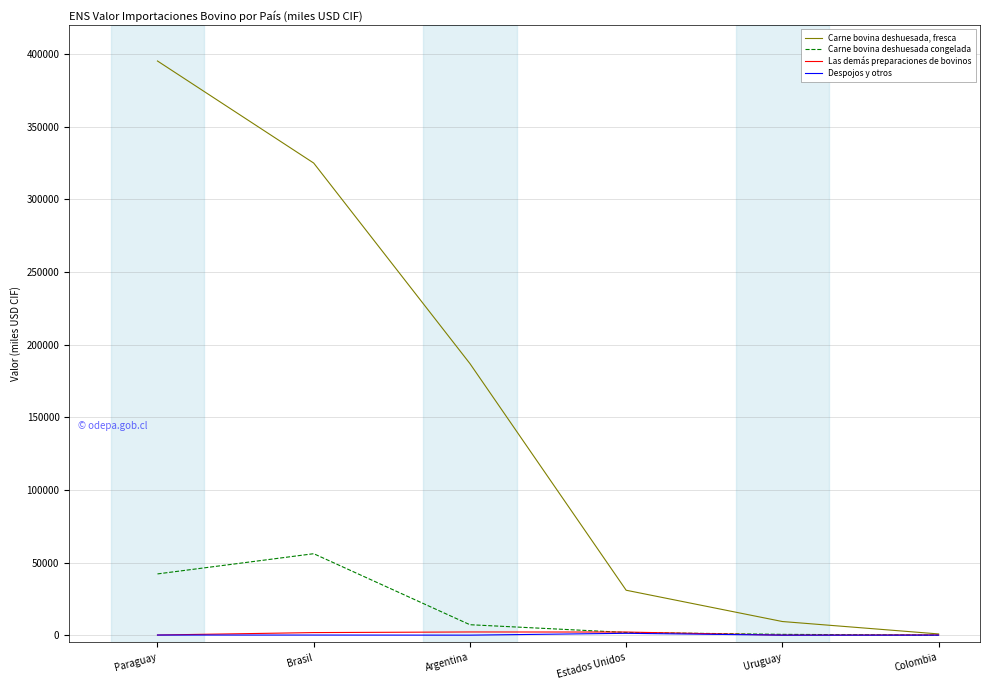

What is the difference between the maximum and minimum values in the Carne bovina deshuesada, fresca series?

394462.5